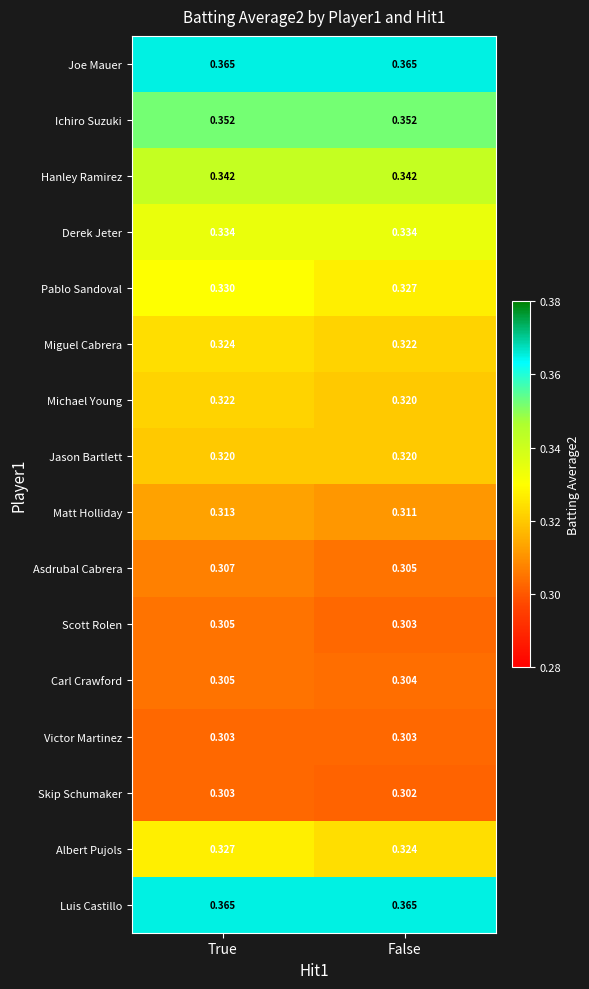

At which label does Scott Rolen reach its peak?

True